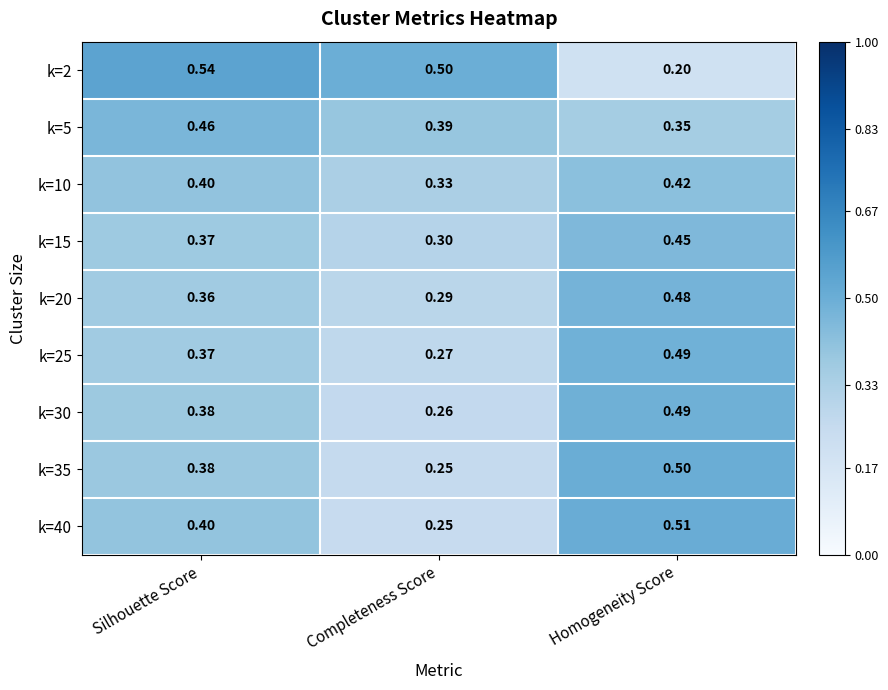

Where is k=30 nearest to the value 0?

Completeness Score